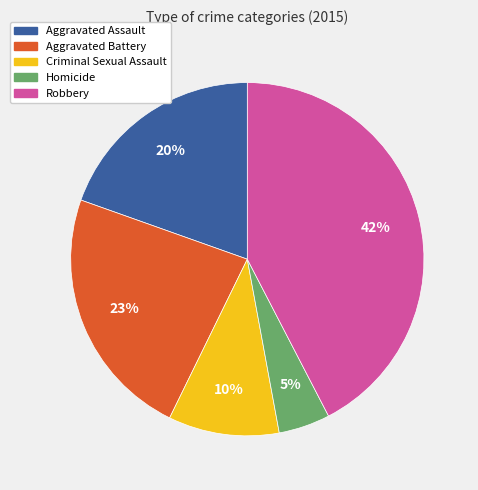

Do Aggravated Assault and Criminal Sexual Assault together represent more than half of the pie?

No